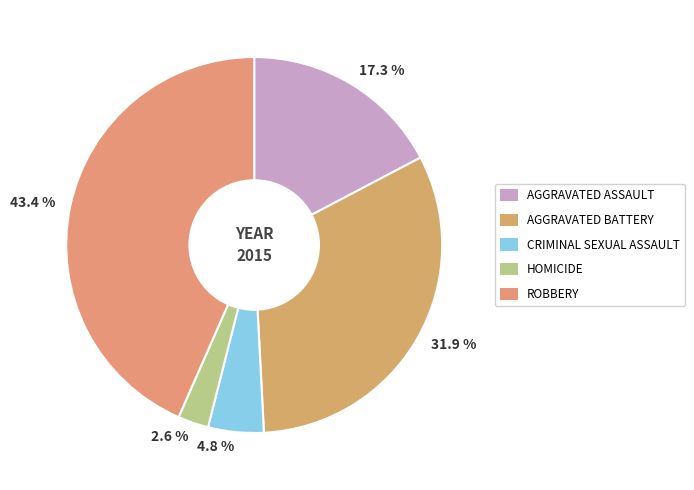

Count the number of slices in the pie.

5